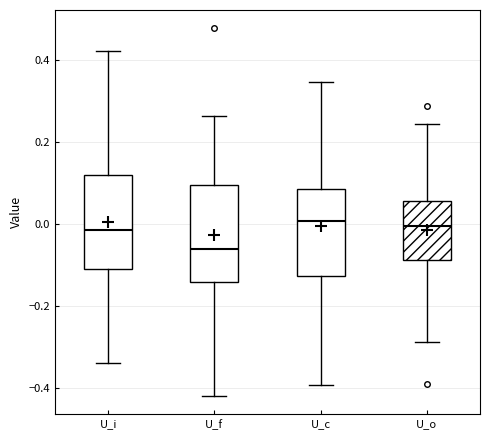

Where does the median line of the box for U_c sit on the y-axis? The values are not printed on the chart, so give them approximately, as read against the axis.

0.00